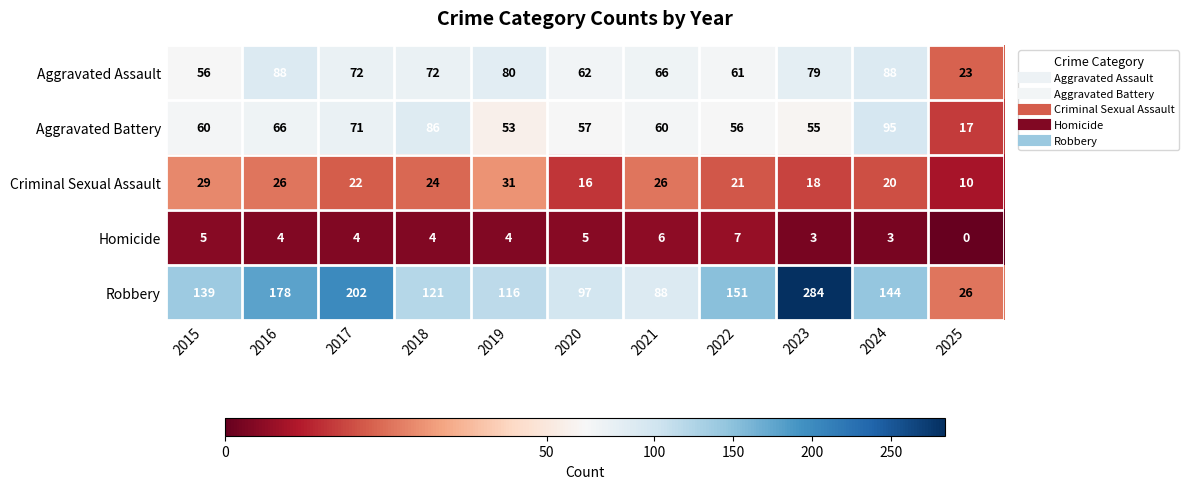

What is the spread (max minus min) of values at 2022?

144